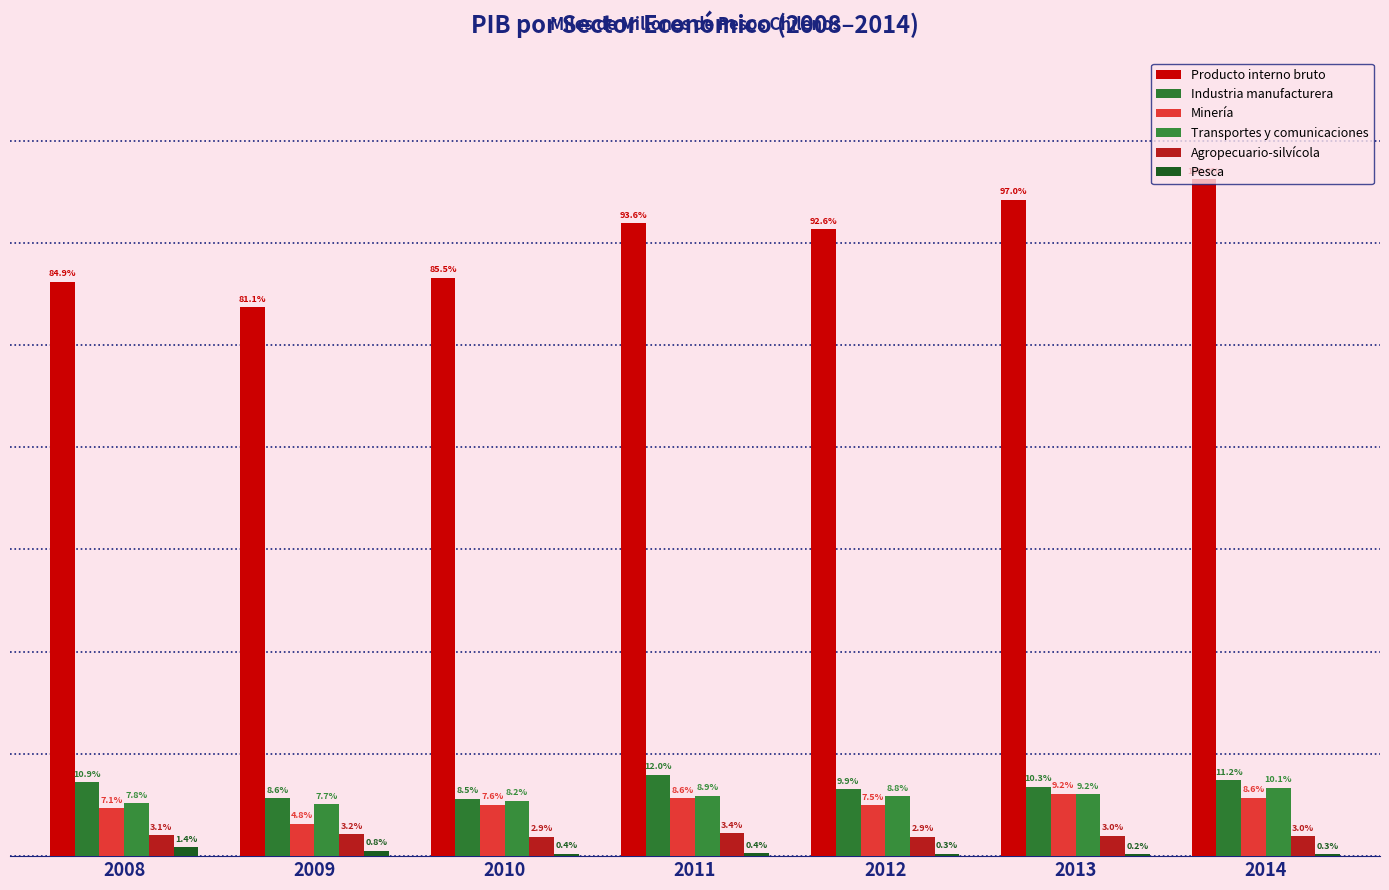

Which label corresponds to the smallest value in the chart?

2013